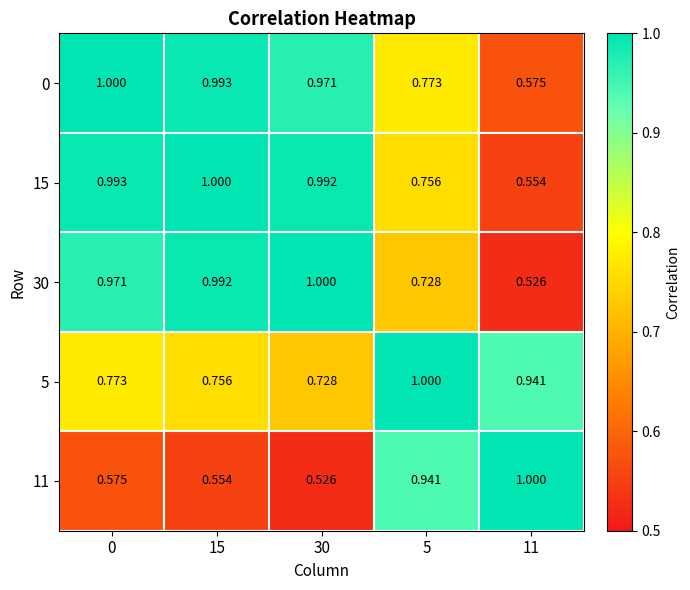

Is the value of 0 at 30 greater than the value of 15 at 11?

Yes